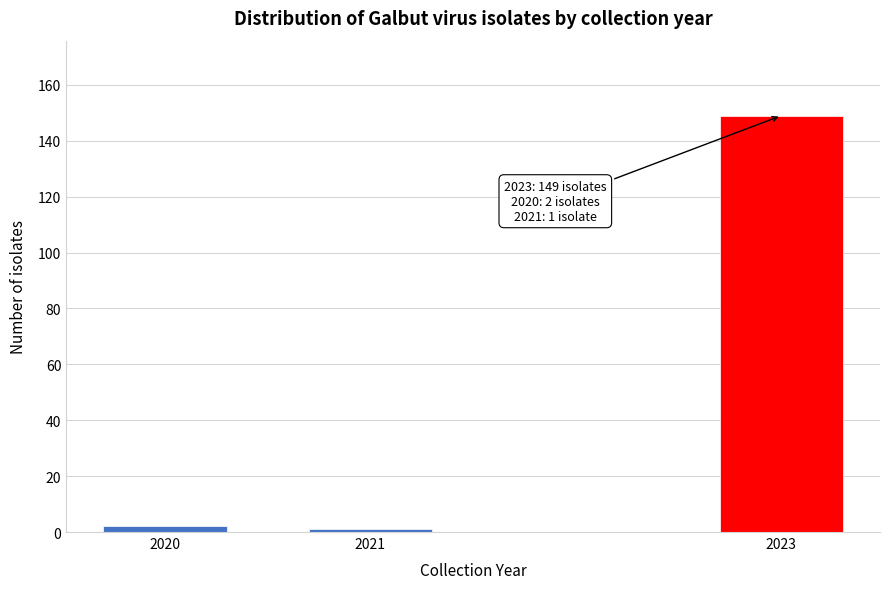

Reading right to left, list all the values displayed in this chart.

149	1	2